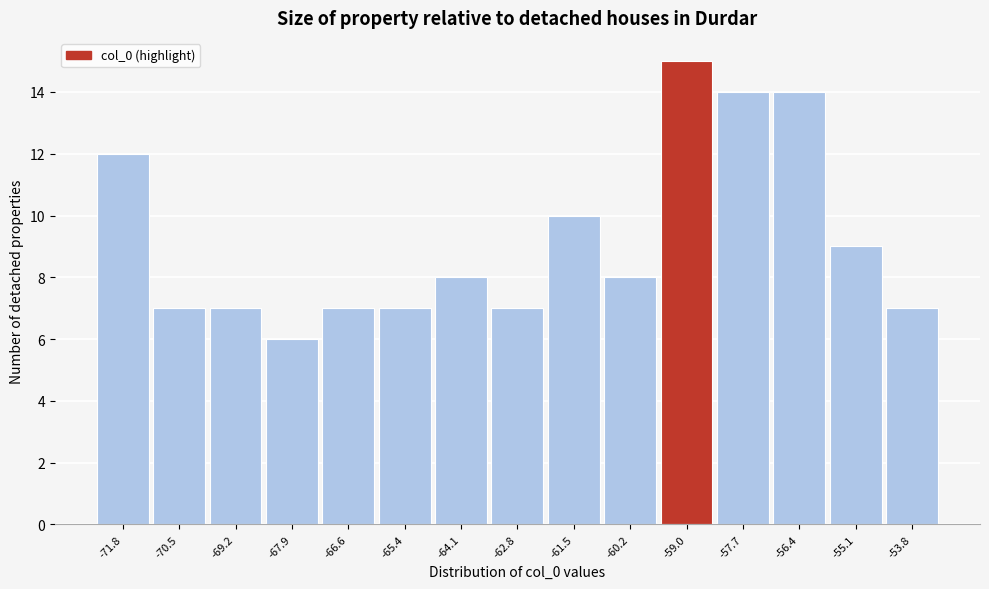

What is the height of the bar covering -60.88 to -59.60 on the x-axis? Neither the bar edges nor the heights are printed on the chart, so give them approximately, as read against the axes.

8